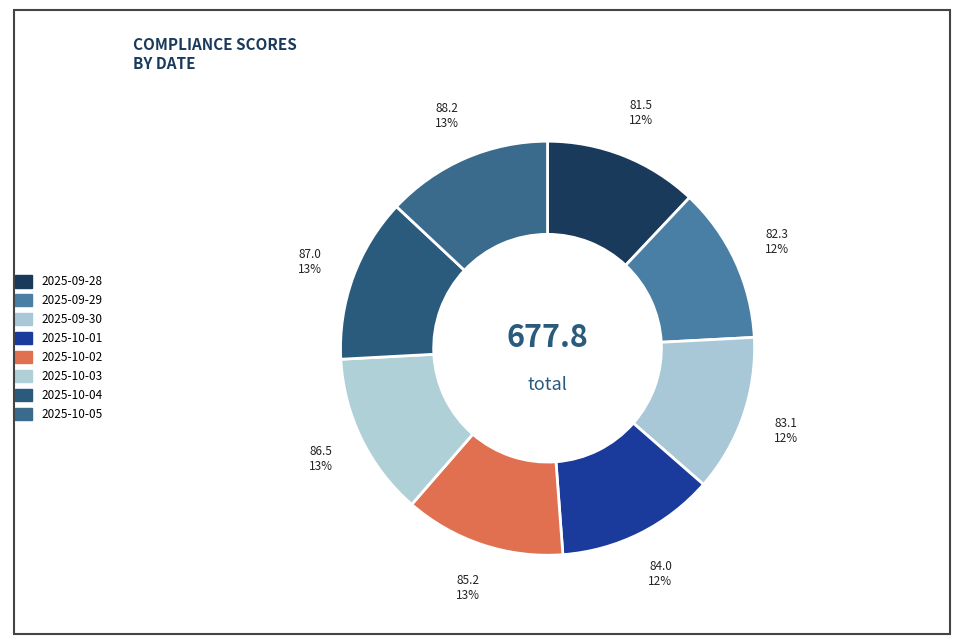

Approximately how many times larger is the value at 2025-10-01 compared to 2025-10-04?

1.0